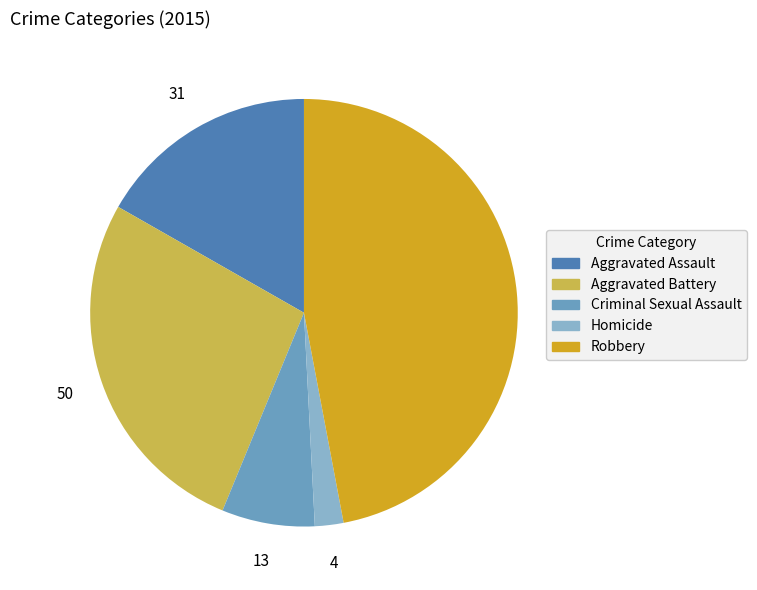

Rank the categories by value from lowest to highest.

Homicide, Criminal Sexual Assault, Aggravated Assault, Aggravated Battery, Robbery